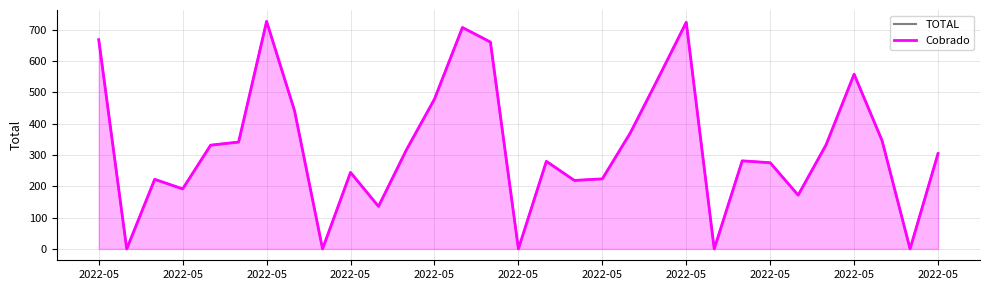

Reading left to right, extract all data points from this chart.

TOTAL: 667.5	0.0	222.0	191.5	331.0	341.0	726.0	440.5	0.0	244.0	135.6	316.5	478.0	706.5	660.0	0.0	279.5	218.5	223.5	370.0	545.0	723.0	0.0	281.0	275.0	171.5	332.5	557.5	345.5	0.0	304.5
Cobrado: 667.5	0.0	222.0	191.5	331.0	341.0	726.0	440.5	0.0	244.0	135.6	316.5	478.0	706.5	660.0	0.0	279.5	218.5	223.5	370.0	545.0	723.0	0.0	281.0	275.0	171.5	332.5	557.5	345.5	0.0	304.5